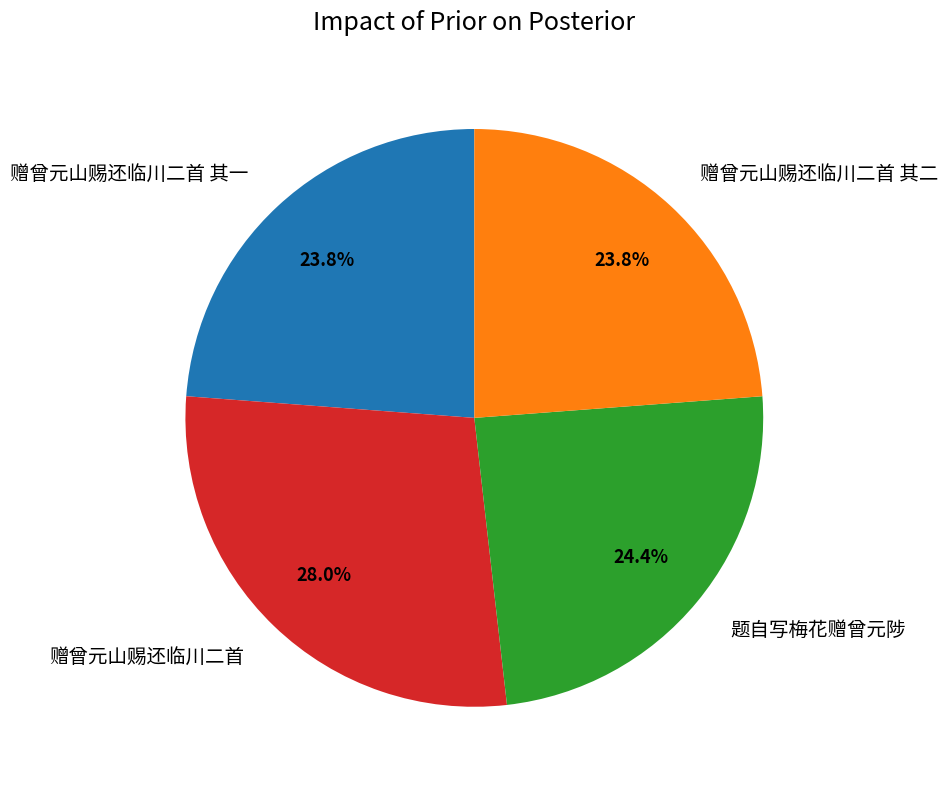

Which category has the biggest portion of the pie?

赠曾元山赐还临川二首